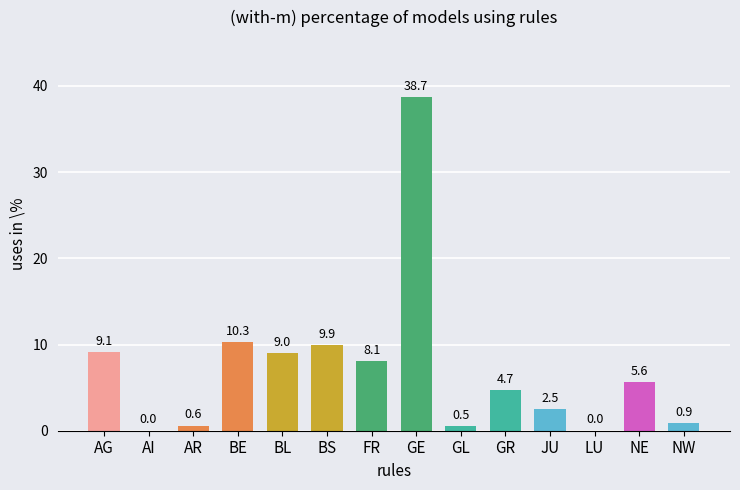

Are the bars horizontal?

No